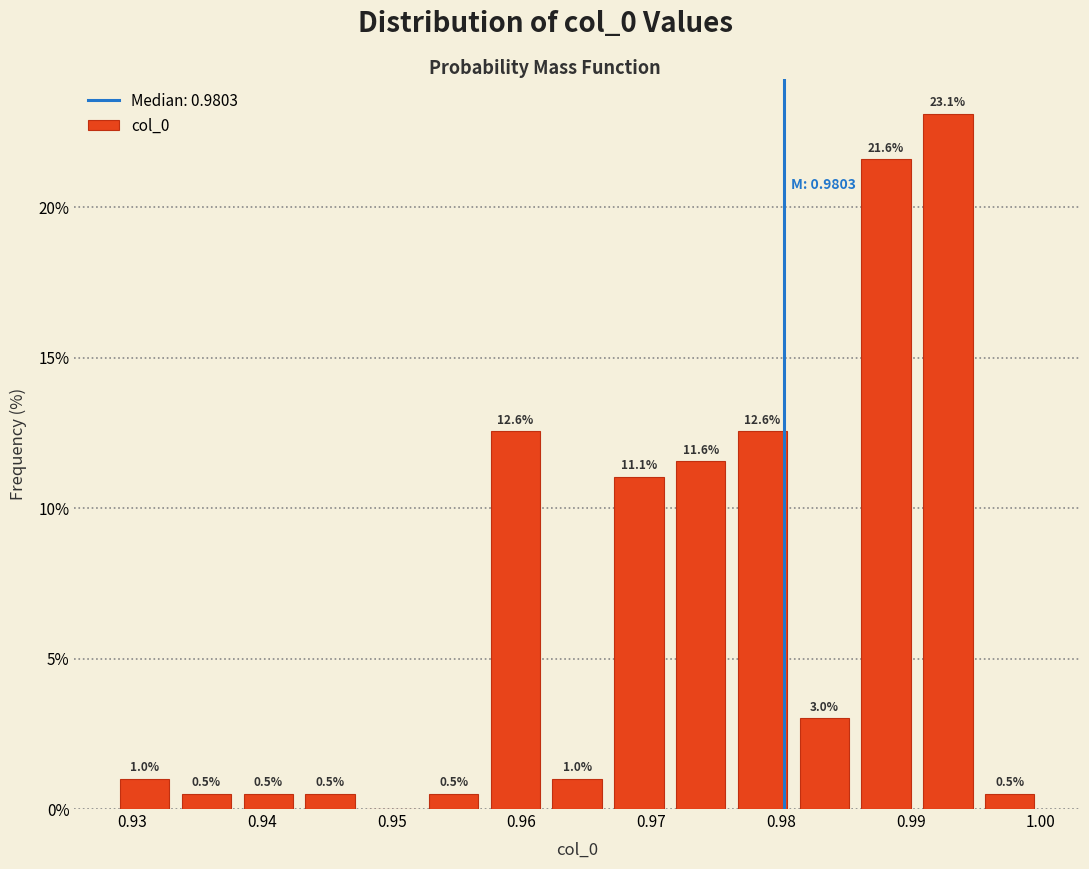

Which range on the x-axis has the tallest bar?

0.990 to 0.995